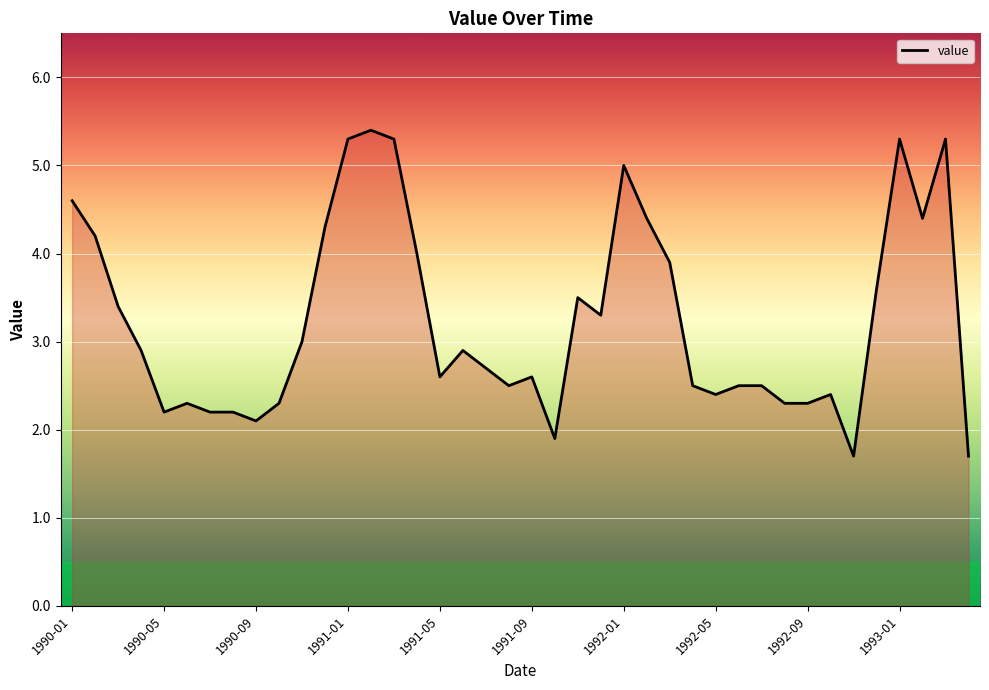

What is the minimum value shown in the chart?

1.7